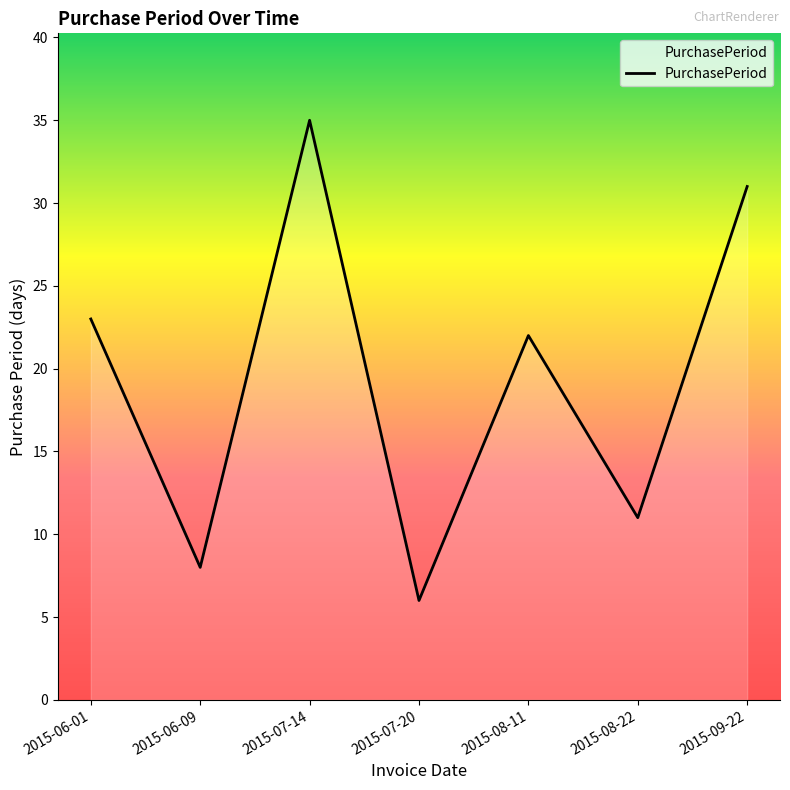

How many series are shown in this chart?

1